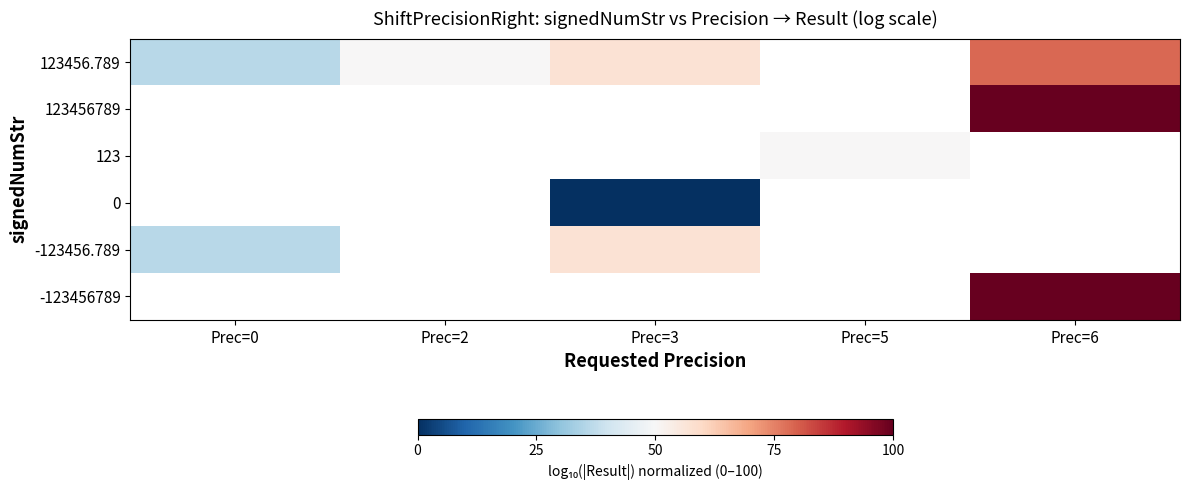

Which label corresponds to the smallest value in the chart?

Prec=3